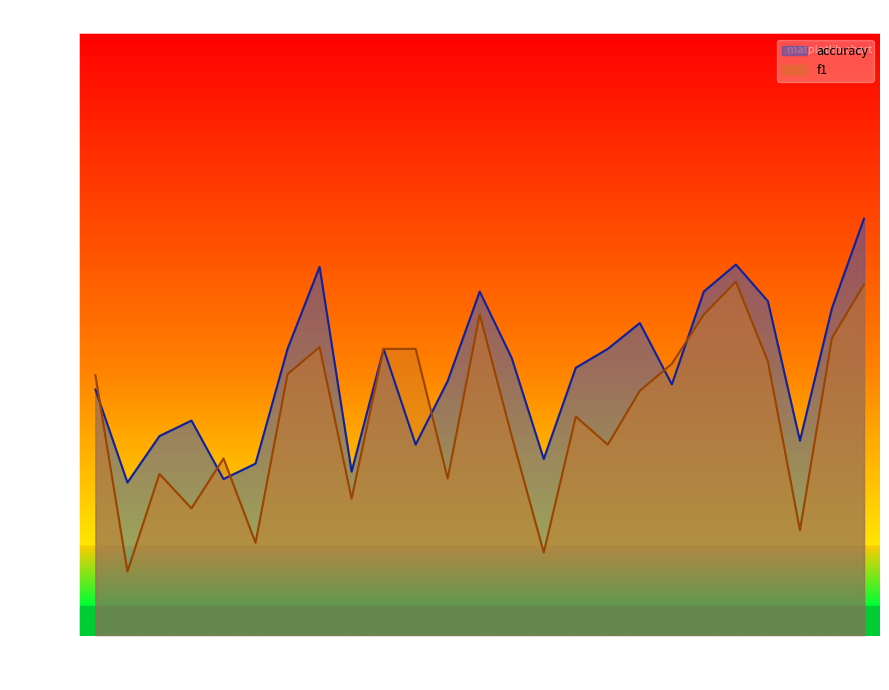

What is the difference between the accuracy values at 11 and 10?

0.2